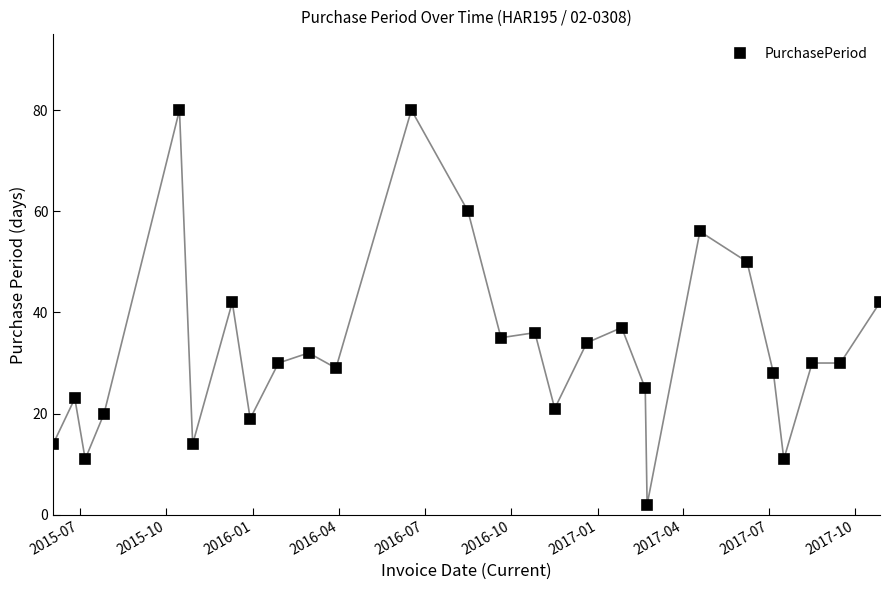

What is the greatest value displayed?

80